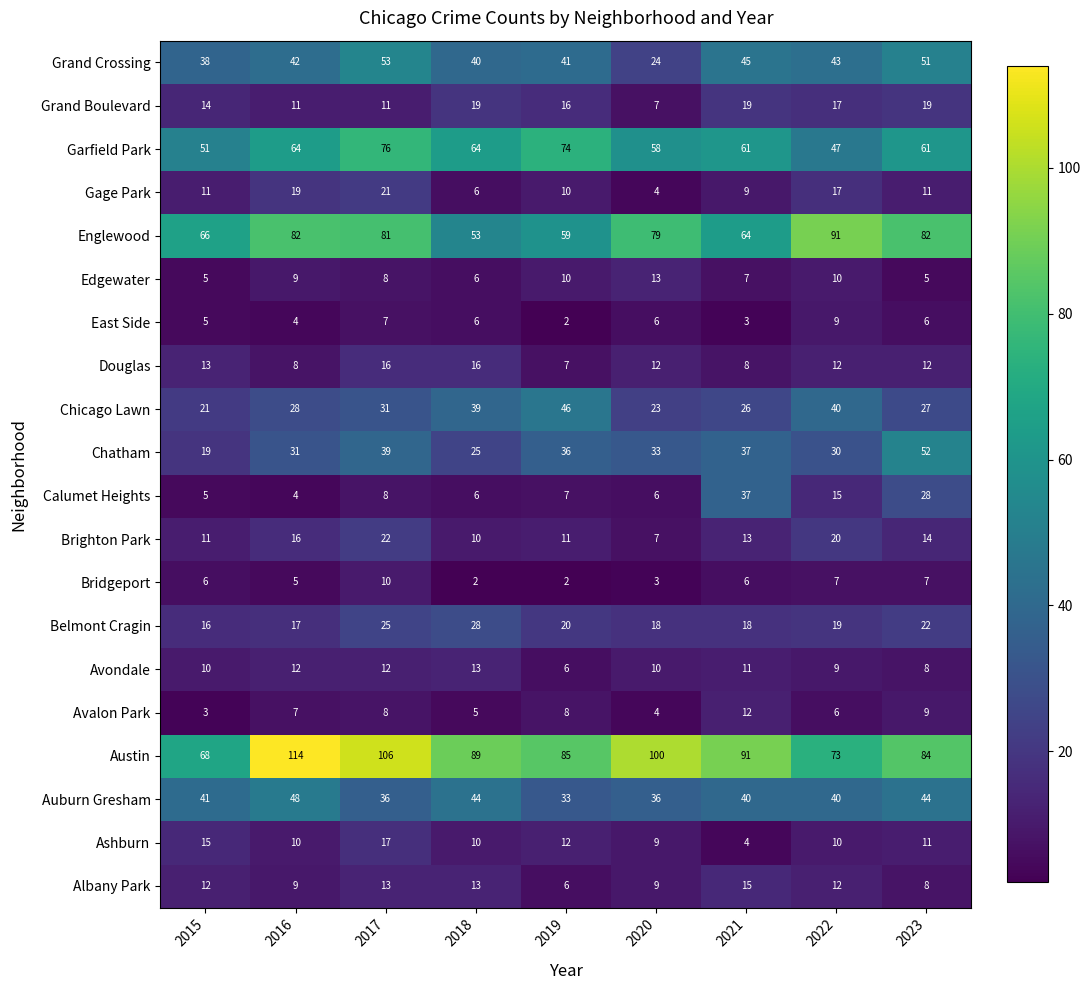

What is the spread (max minus min) of values at 2016?

110